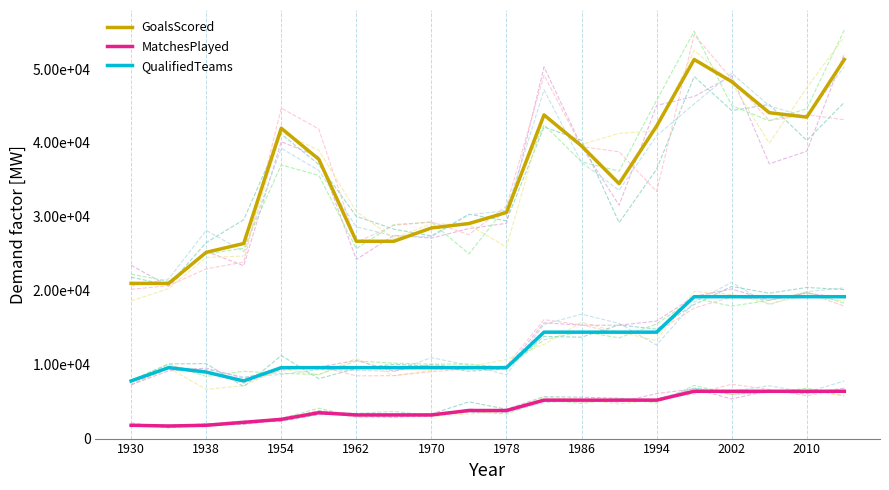

What position from the left is 2002?

17